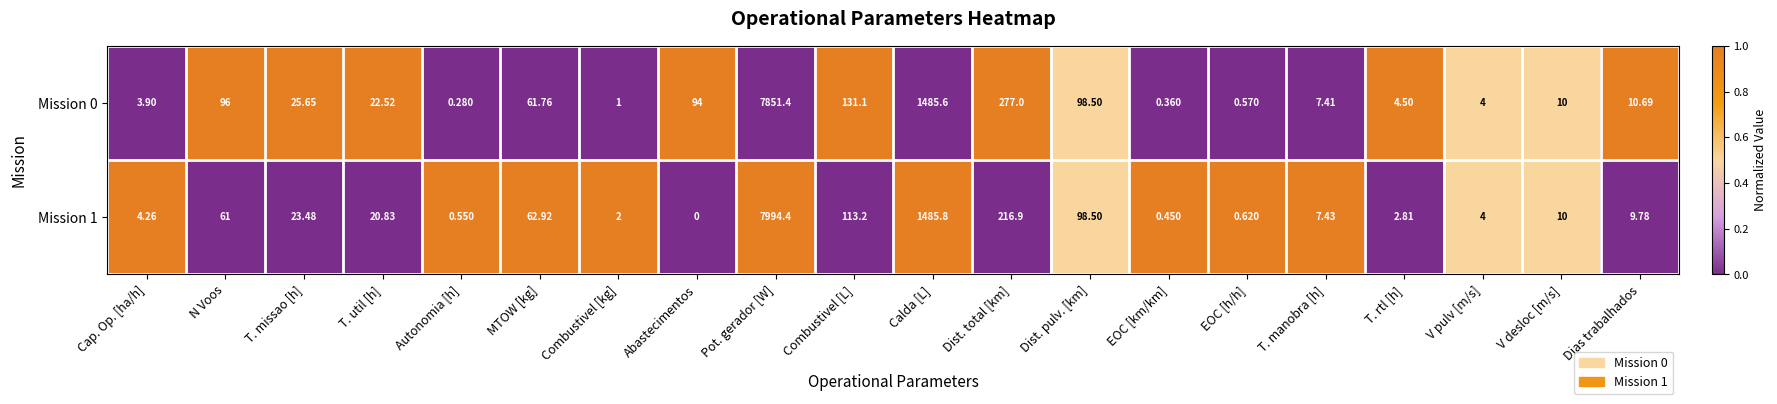

At which label is Mission 0 closest to 3925?

Calda [L]